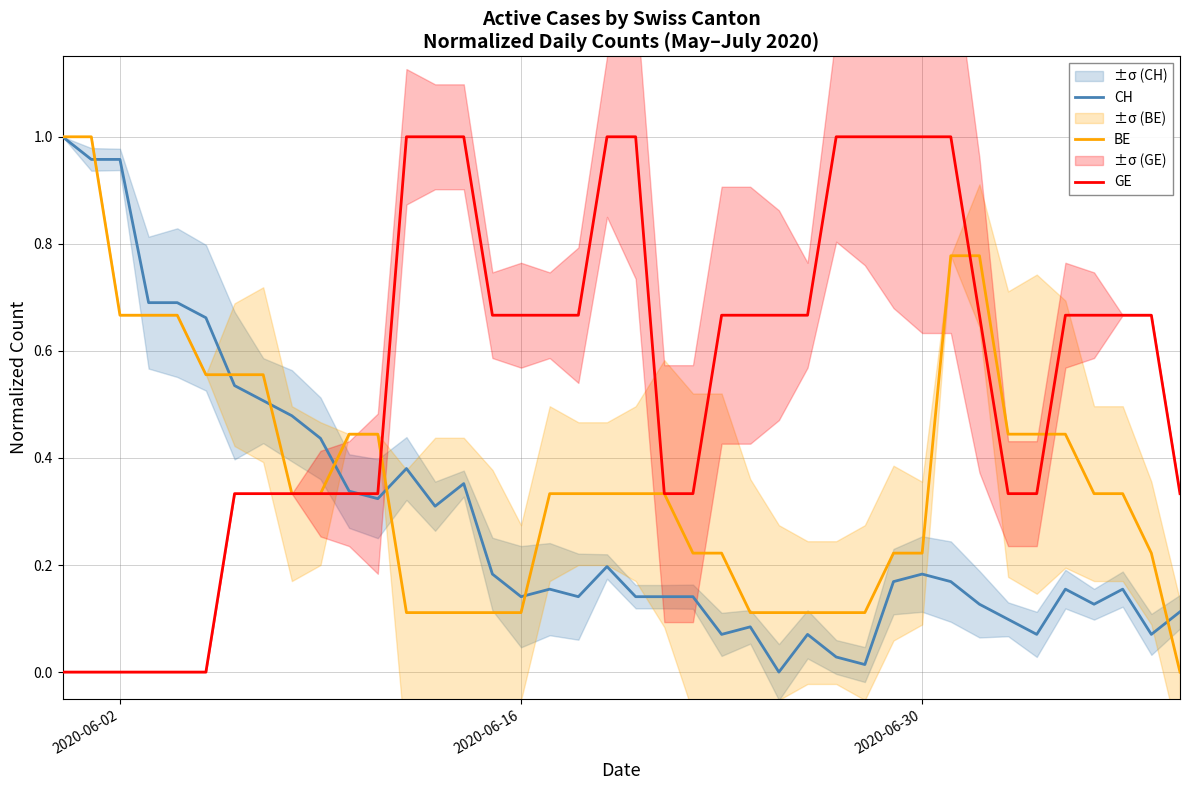

What is the difference between the second highest and minimum values in the GE series?

1.0